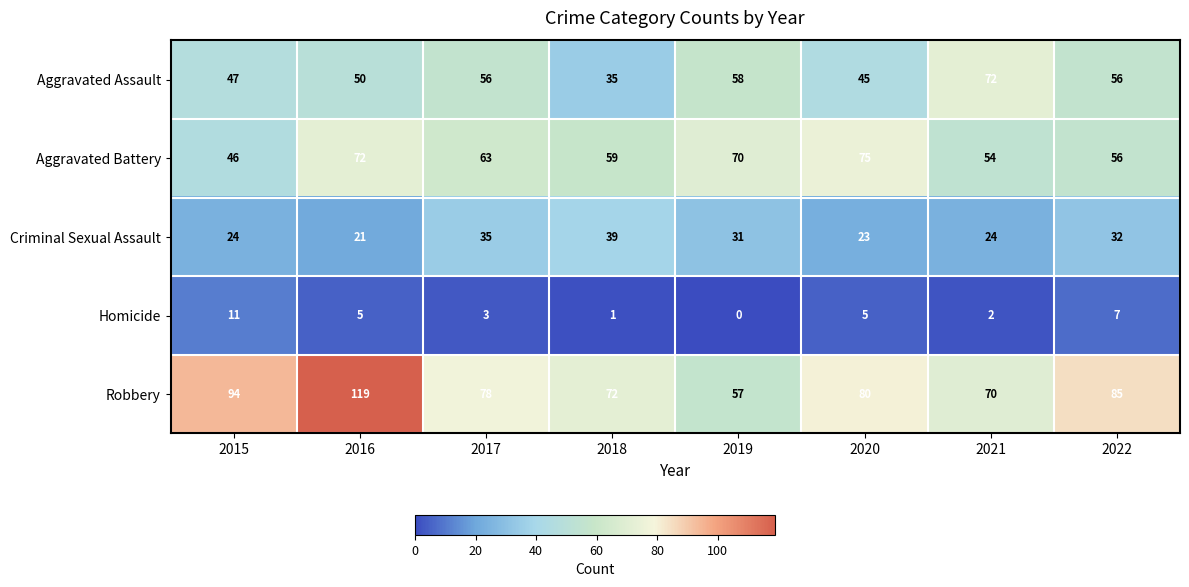

How many categories are shown in the chart?

8